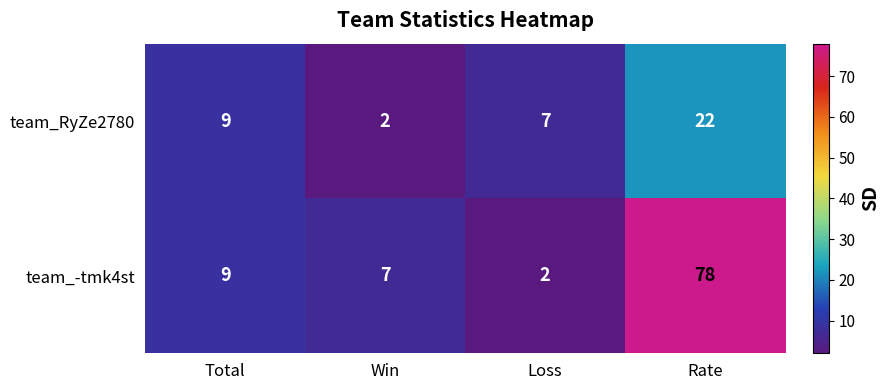

Reading right to left, transcribe all the data shown in this chart.

team_RyZe2780: 22	7	2	9
team_-tmk4st: 78	2	7	9